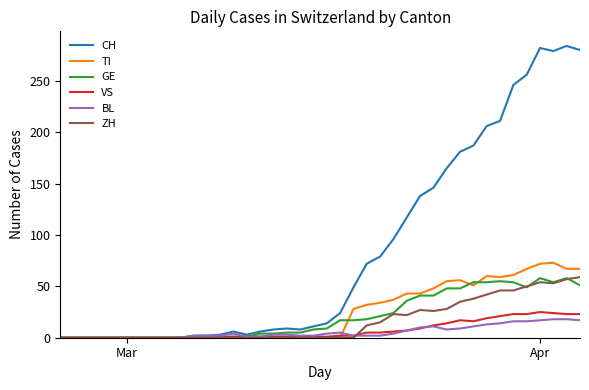

Which series has the largest range (max minus min)?

CH